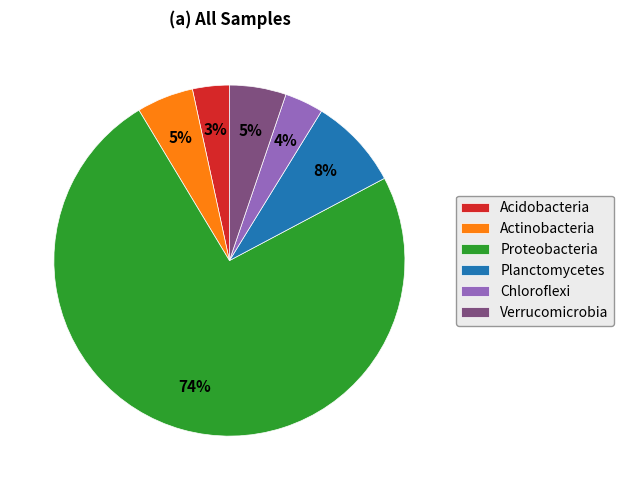

Which slice is the largest?

Proteobacteria